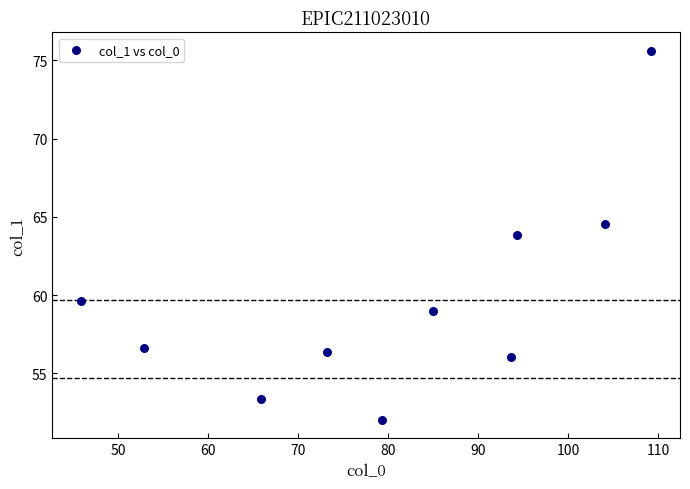

What is the range of X values (max minus min)?

63.3